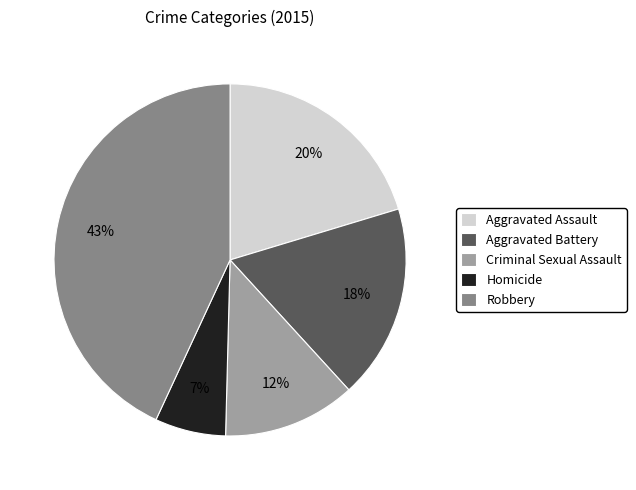

Which slice is the smallest?

Homicide